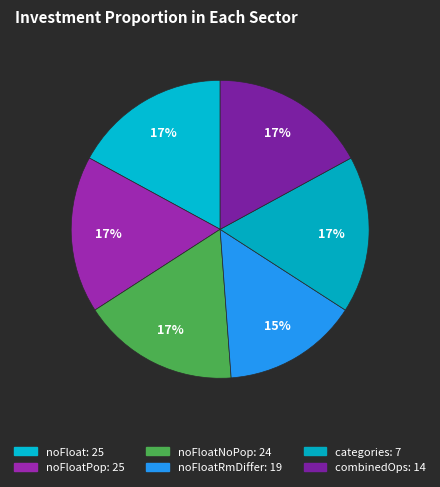

How many slices are in this pie chart?

6